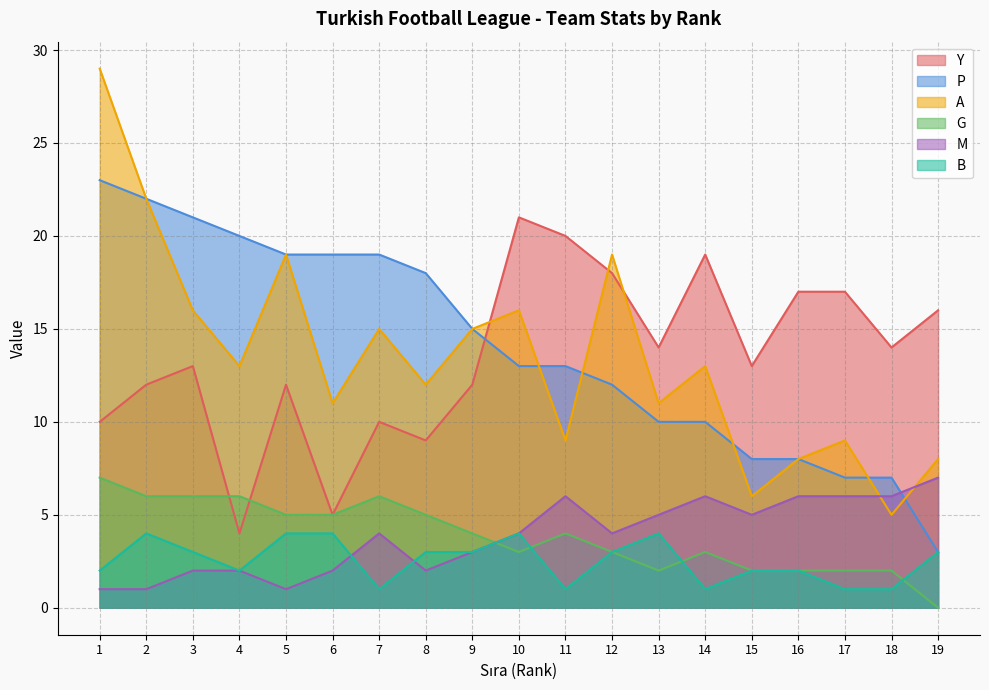

How many distinct data groups are displayed?

6